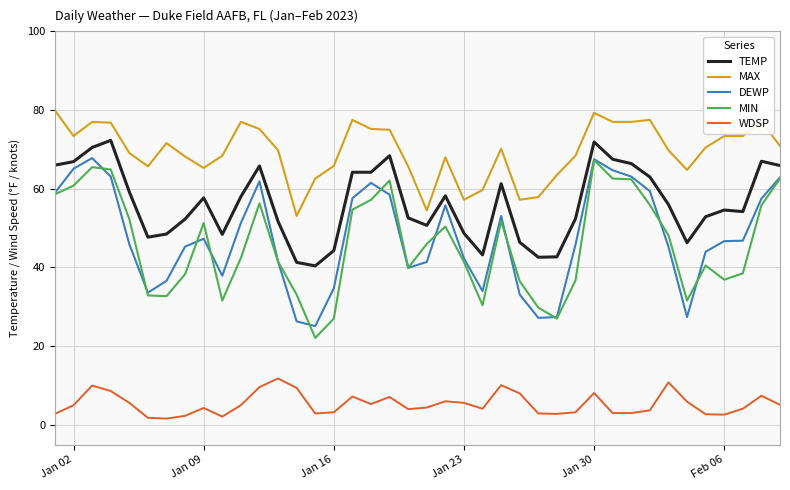

How many lines are shown in the chart?

5